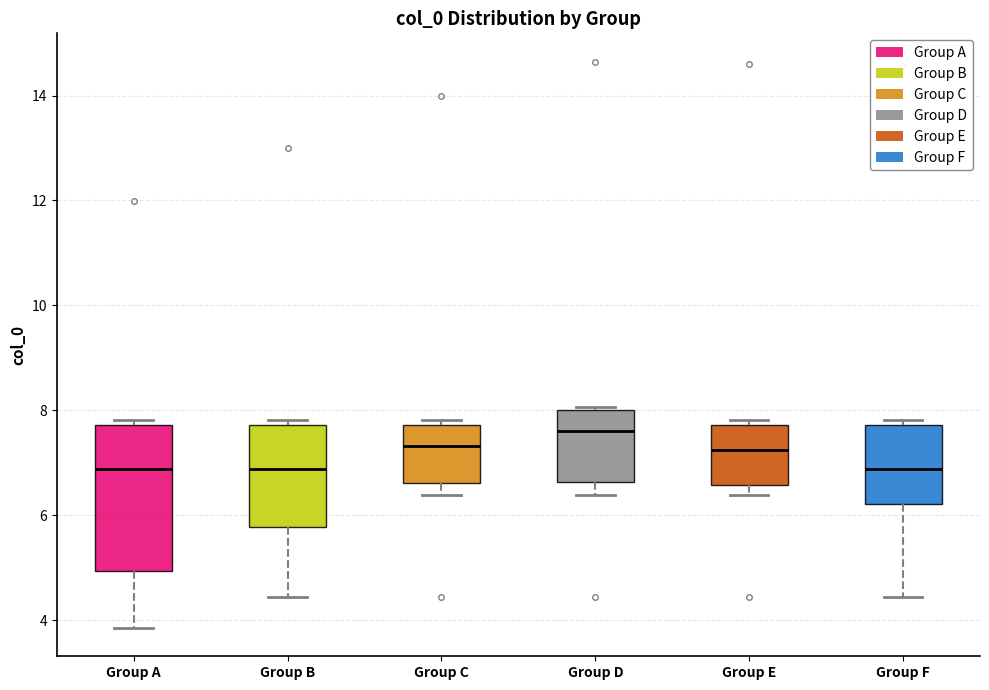

Reading left to right, transcribe this box plot: for each box, give where its median line is, the range the box spans, and where its two whiskers end, as read against the y-axis. The values are not printed on the chart, so give them approximately, as read against the axis.

Group A: median 6.8, box 5.0 to 7.8, whiskers 3.8 to 7.8 (just above the box's upper edge)
Group B: median 6.8, box 5.8 to 7.8, whiskers 4.4 to 7.8 (just above the box's upper edge)
Group C: median 7.4, box 6.6 to 7.8, whiskers 6.4 to 7.8 (just above the box's upper edge)
Group D: median 7.6, box 6.6 to 8.0, whiskers 6.4 to 8.0 (just above the box's upper edge)
Group E: median 7.2, box 6.6 to 7.8, whiskers 6.4 to 7.8 (just above the box's upper edge)
Group F: median 6.8, box 6.2 to 7.8, whiskers 4.4 to 7.8 (just above the box's upper edge)